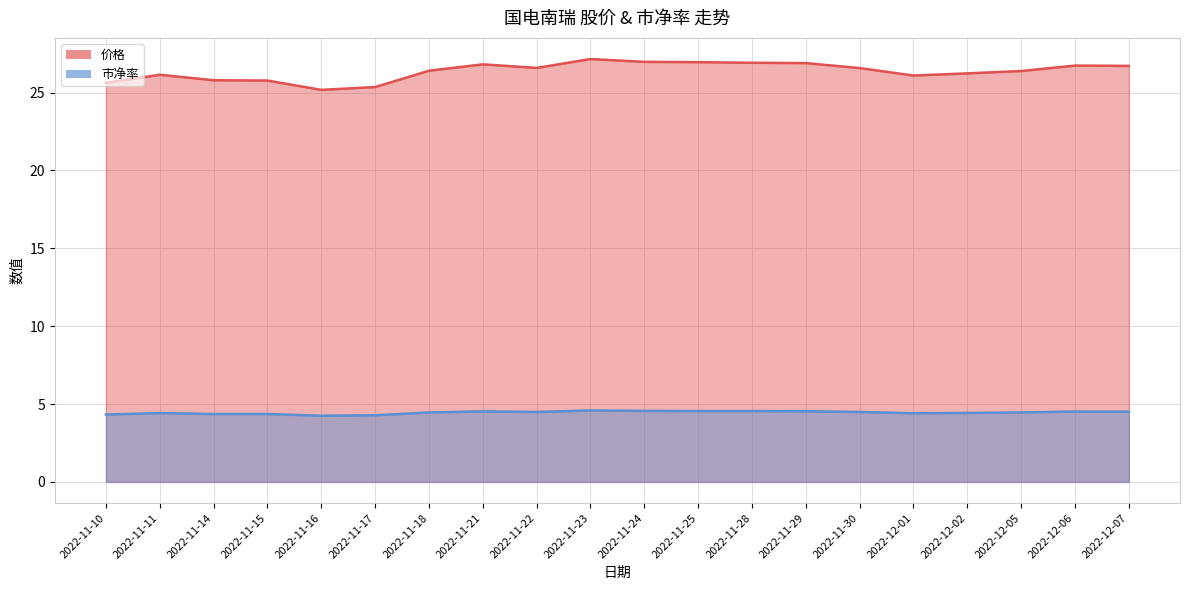

What is the label of the 14th point from the right?

2022-11-18